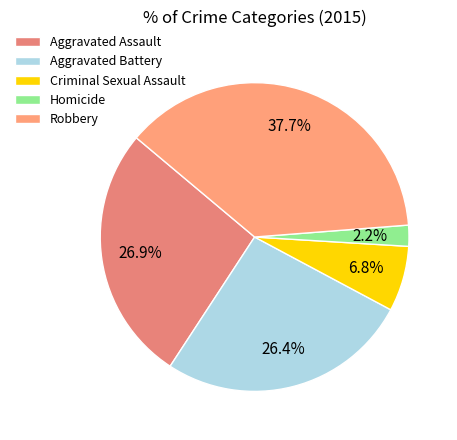

Is there any slice that represents more than half of the pie?

No